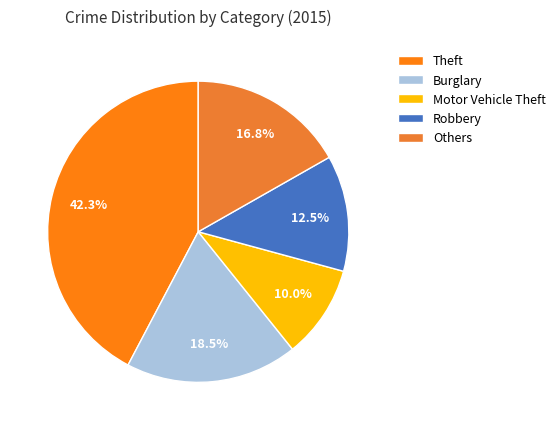

True or false: Motor Vehicle Theft accounts for 1% of the total.

False